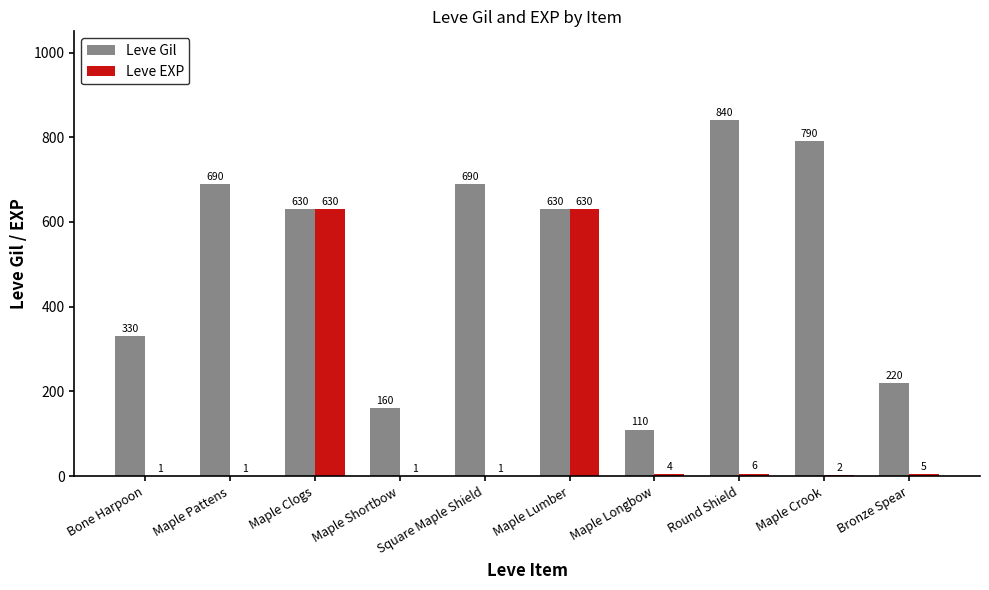

Which label corresponds to the largest value in the chart?

Round Shield